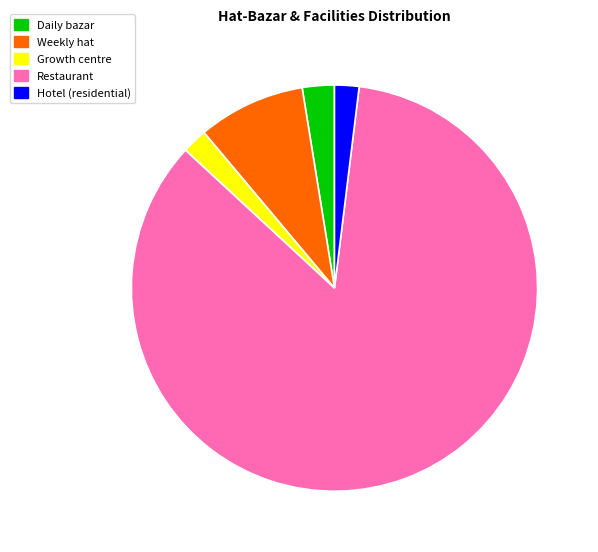

What is the majority slice?

Restaurant